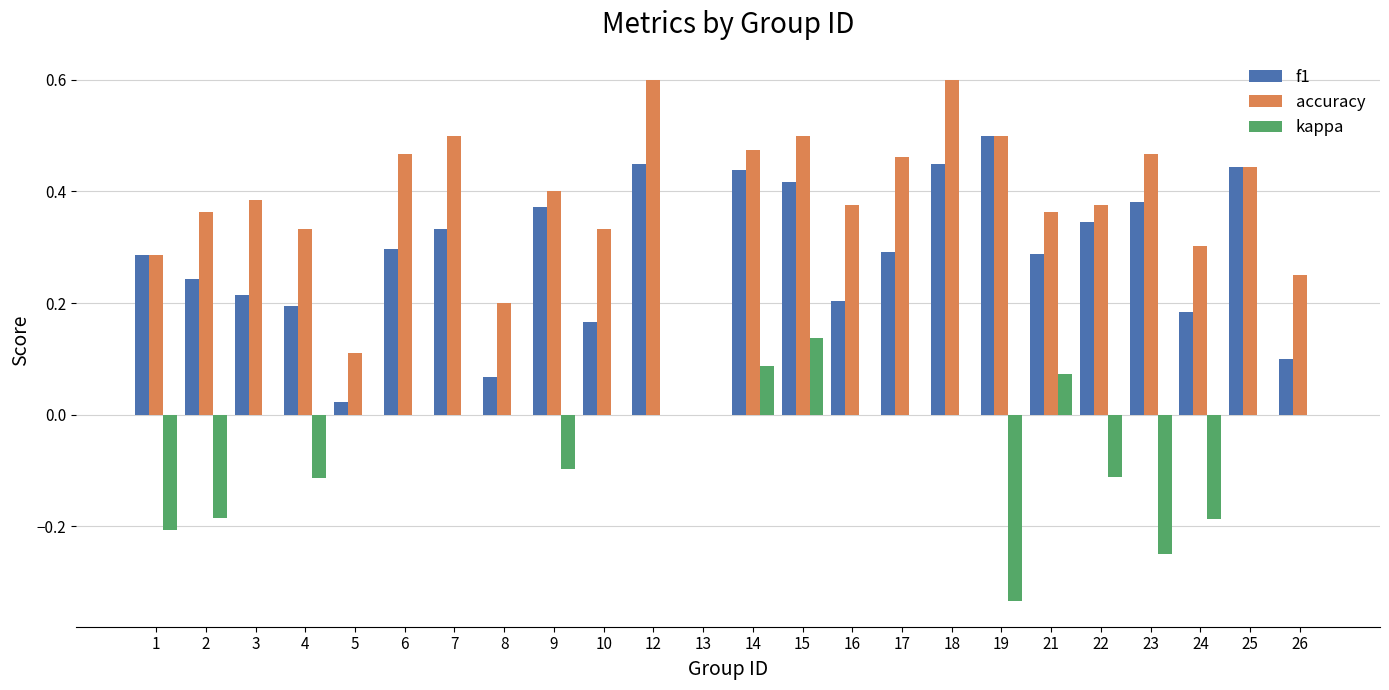

The value of kappa at 5 is -0.2. True or false?

False